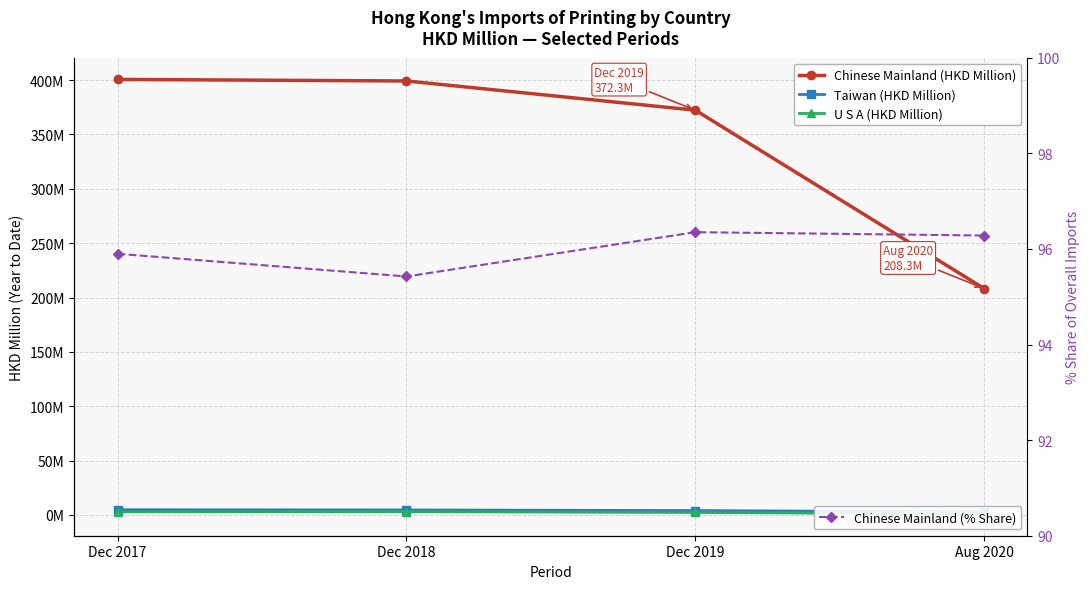

At Aug 2020, list the series in order from smallest to largest.

U S A (HKD Million), Taiwan (HKD Million), Chinese Mainland (% Share), Chinese Mainland (HKD Million)